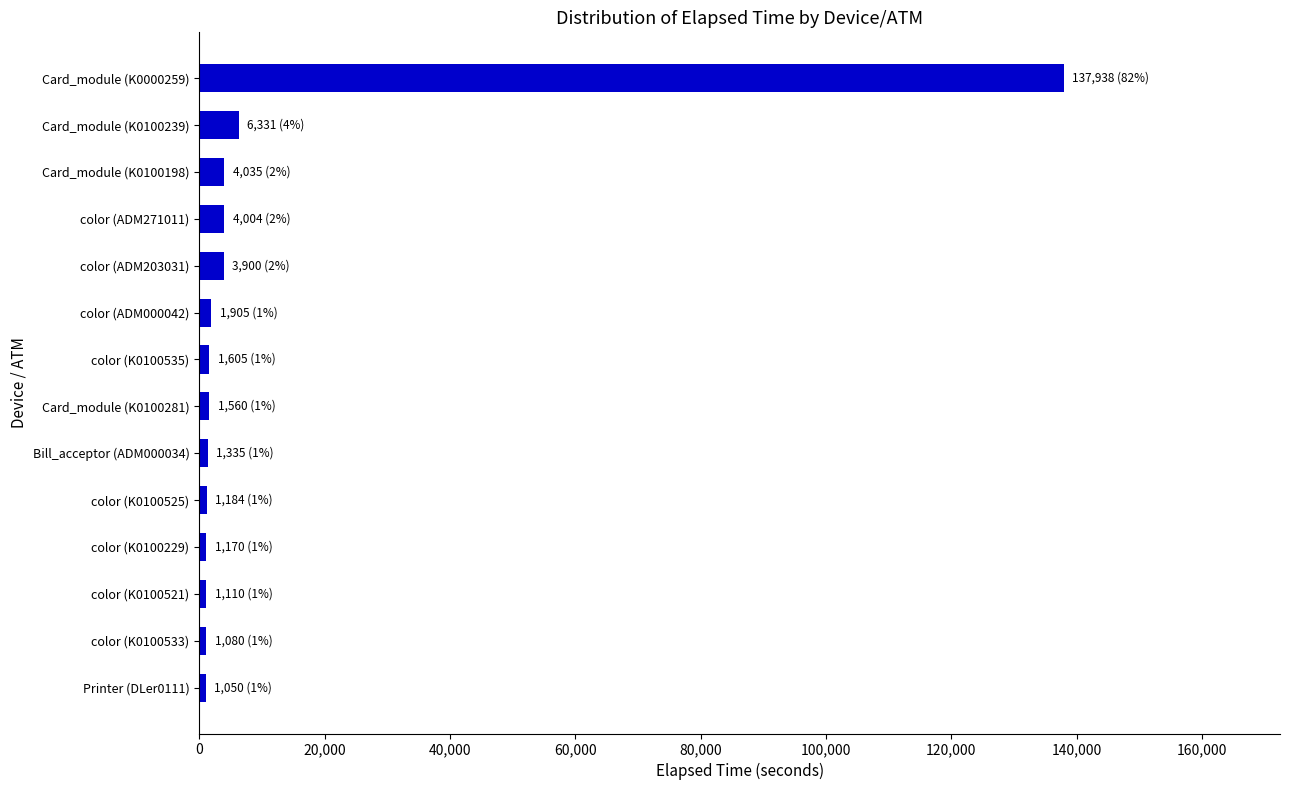

What is the difference between the maximum and minimum values?

136888